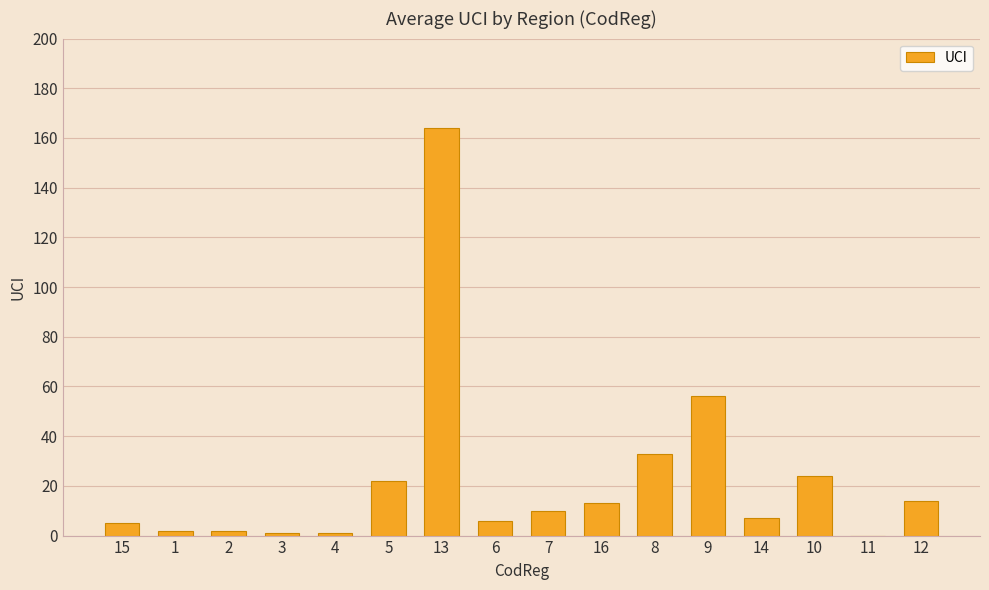

What is the sum of all values?

360